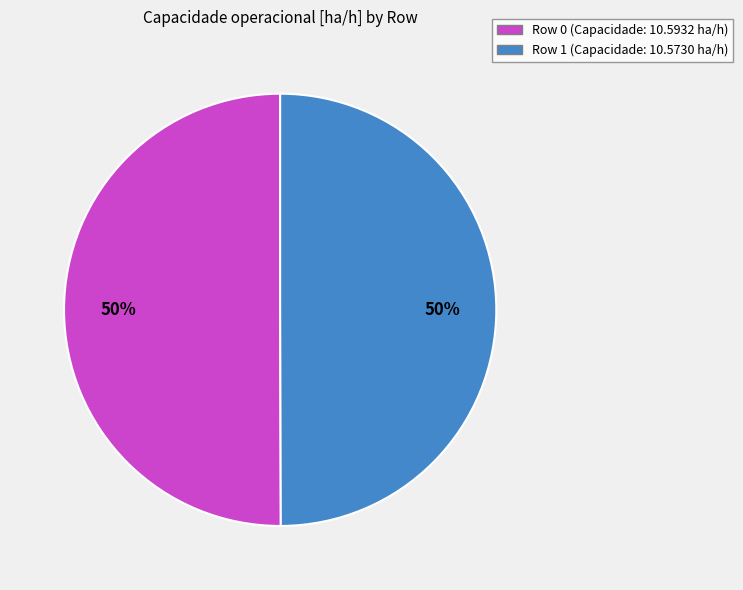

Do Row 1 (Capacidade: 10.5730 ha/h) and Row 0 (Capacidade: 10.5932 ha/h) together represent more than half of the pie?

Yes